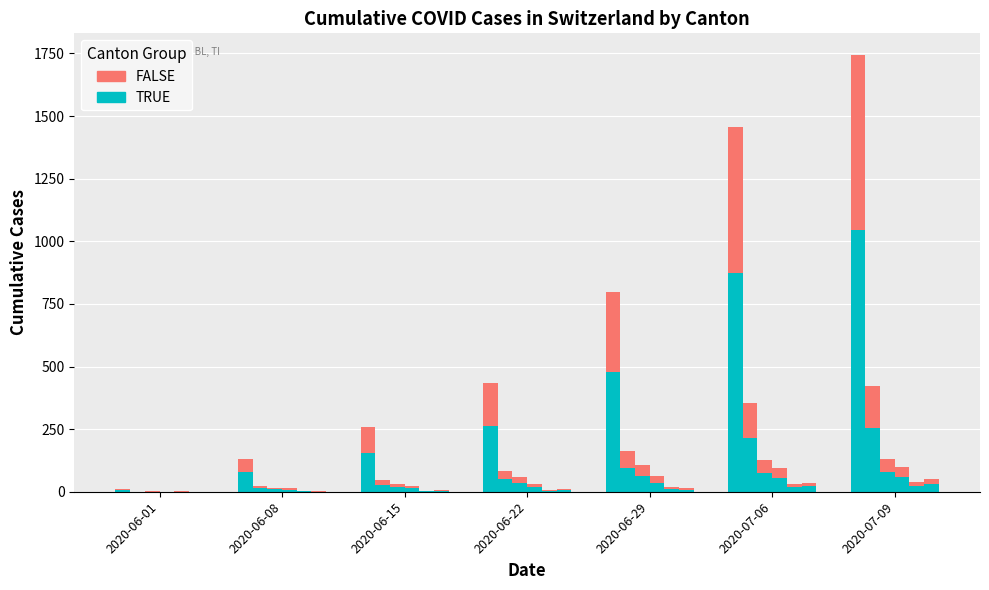

The TRUE series shows 1417.5 at 2020-07-06. True or false?

False